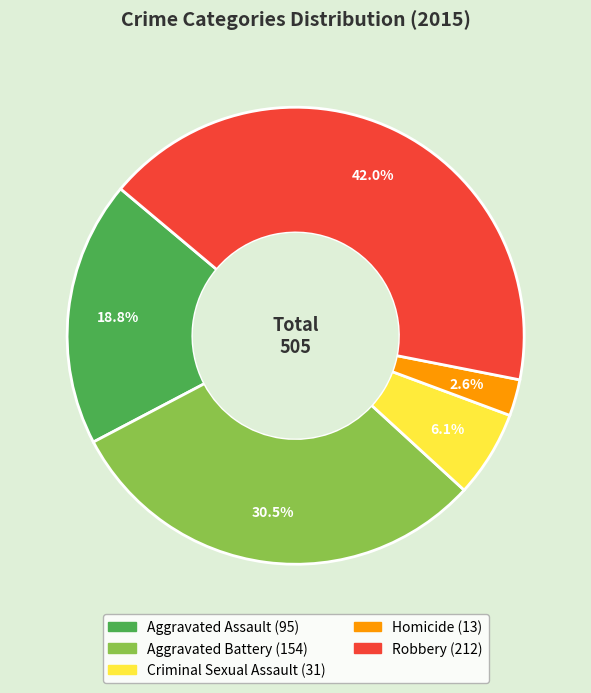

Which has a higher value, Aggravated Battery or Aggravated Assault?

Aggravated Battery